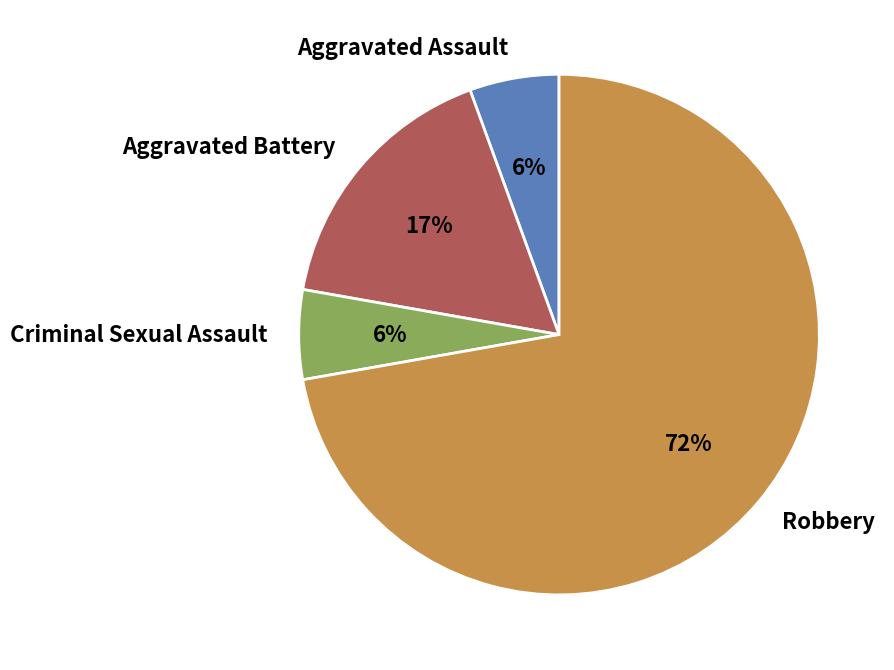

Which has a higher value, Criminal Sexual Assault or Robbery?

Robbery